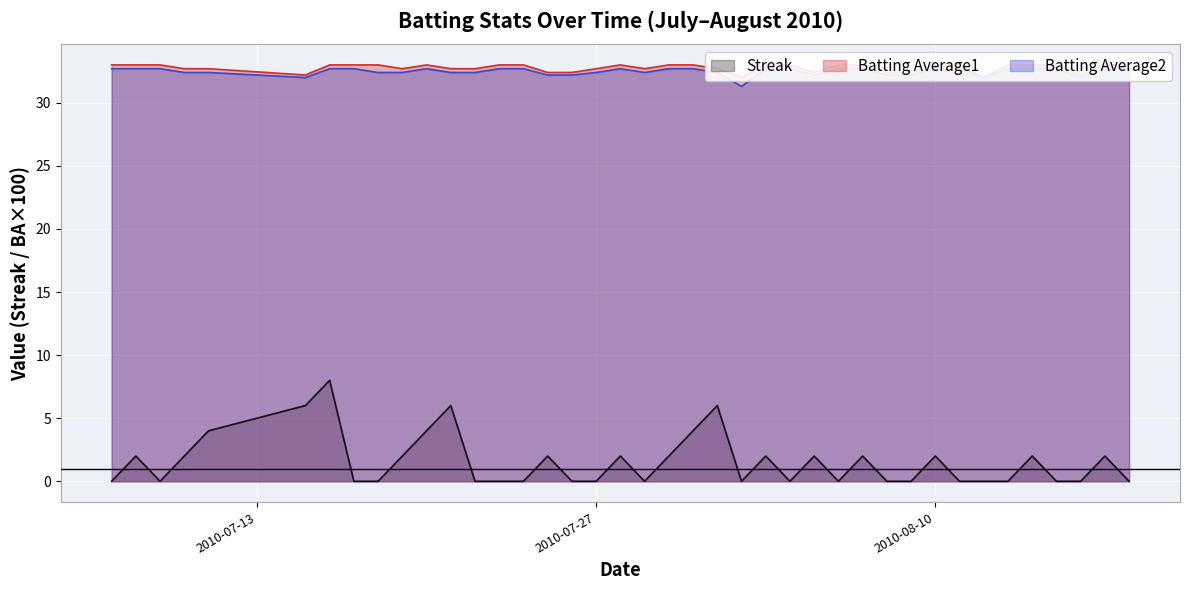

At 2010-07-27, list the series in order from largest to smallest.

Batting Average1, Batting Average2, Streak